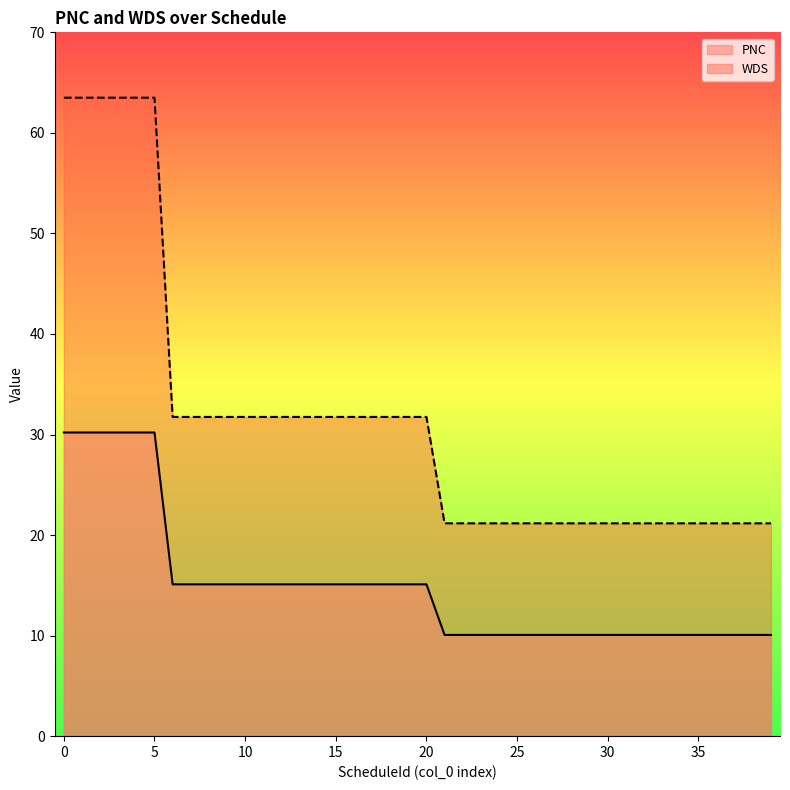

What is the value of the WDS point at the 17th from the left?

31.8